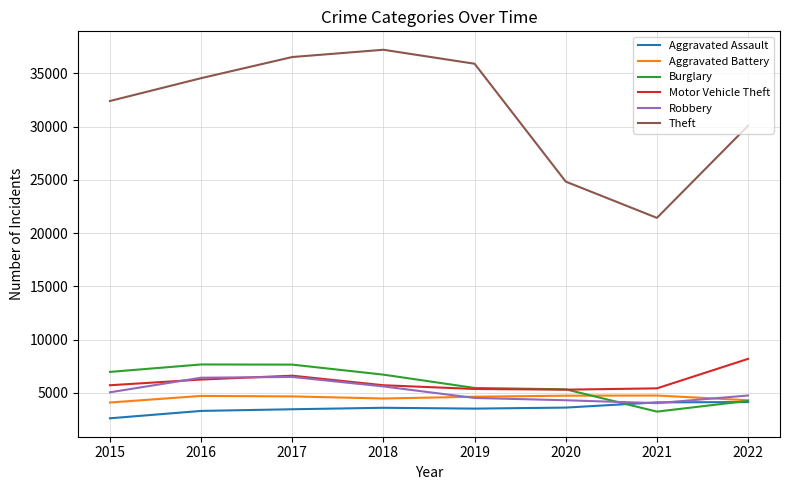

What is the total value across all series at 2020?

48109